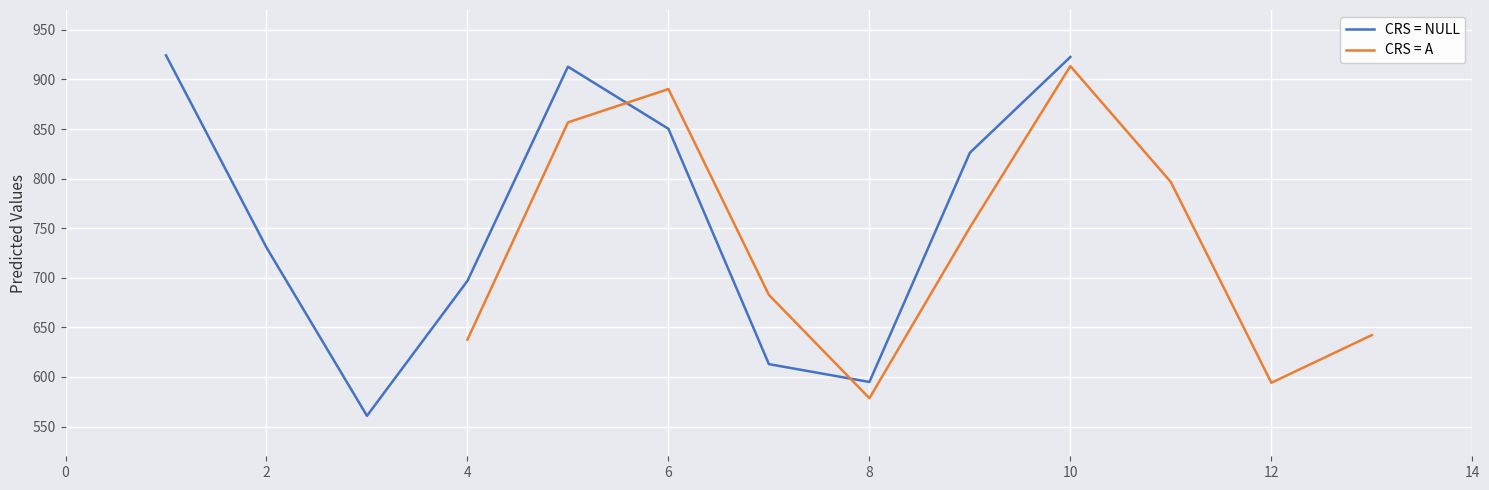

What is the greatest value displayed?

924.3